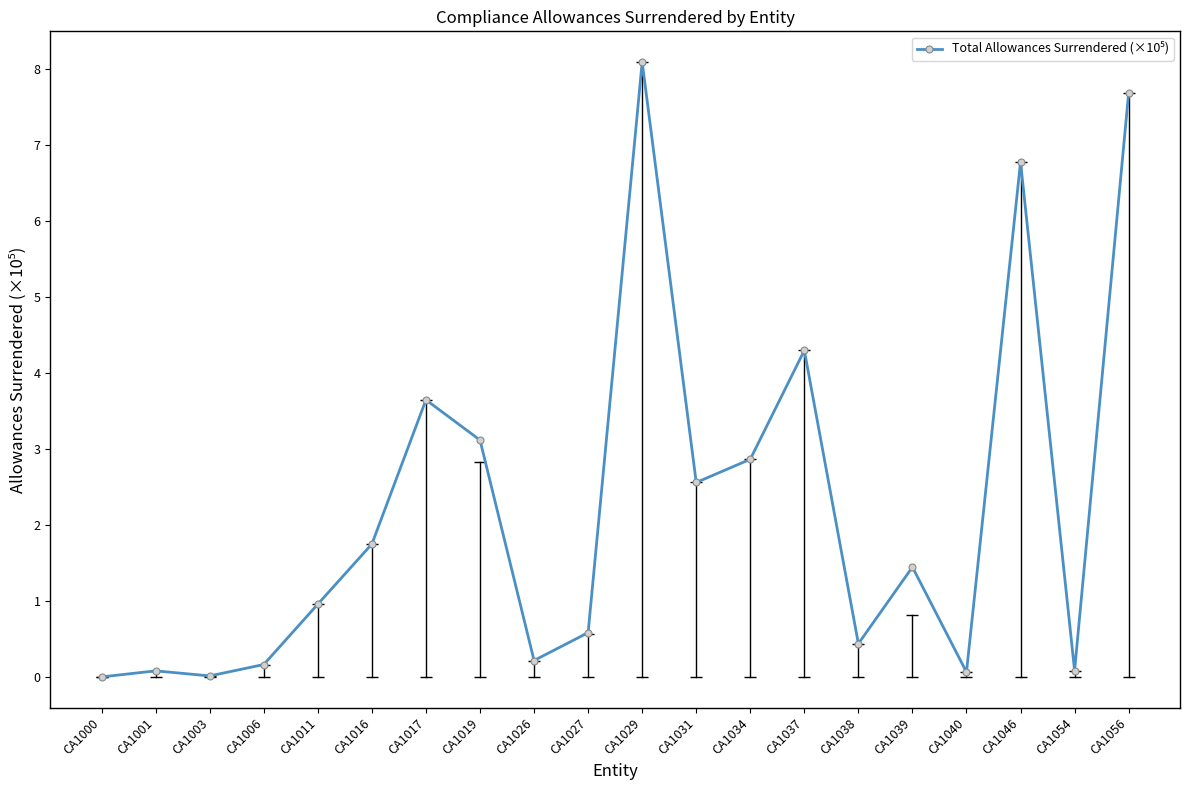

True or false: the data has more than 2 interior local peaks.

True